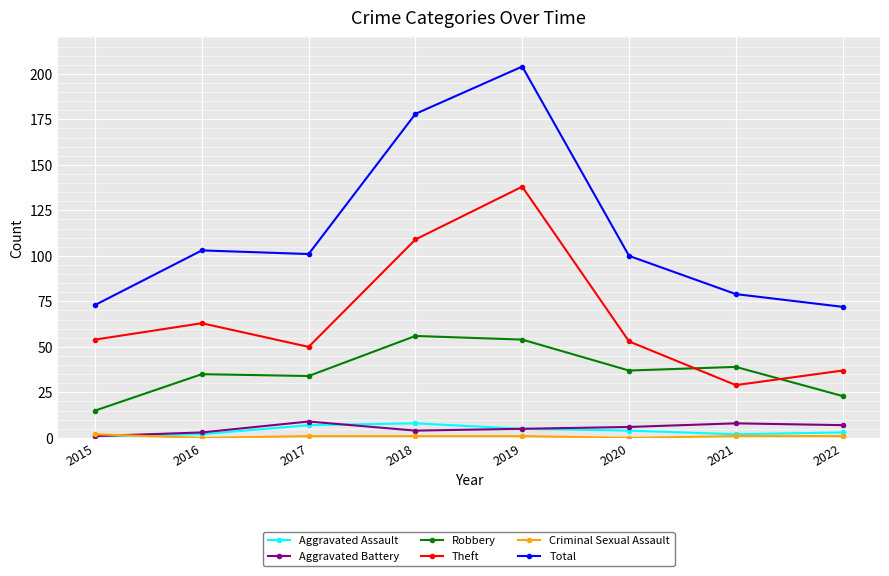

The value of Robbery at 2021 is 39. True or false?

True